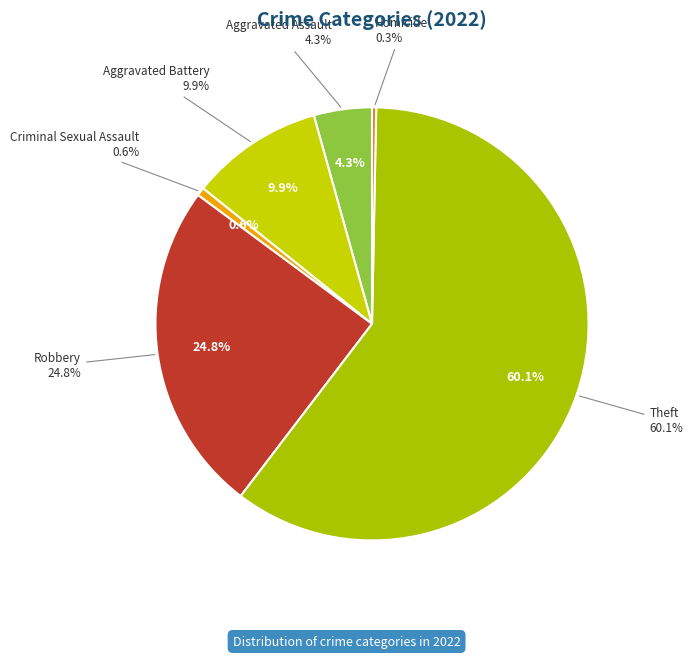

Is it true that Criminal Sexual Assault is 1% of the pie?

True